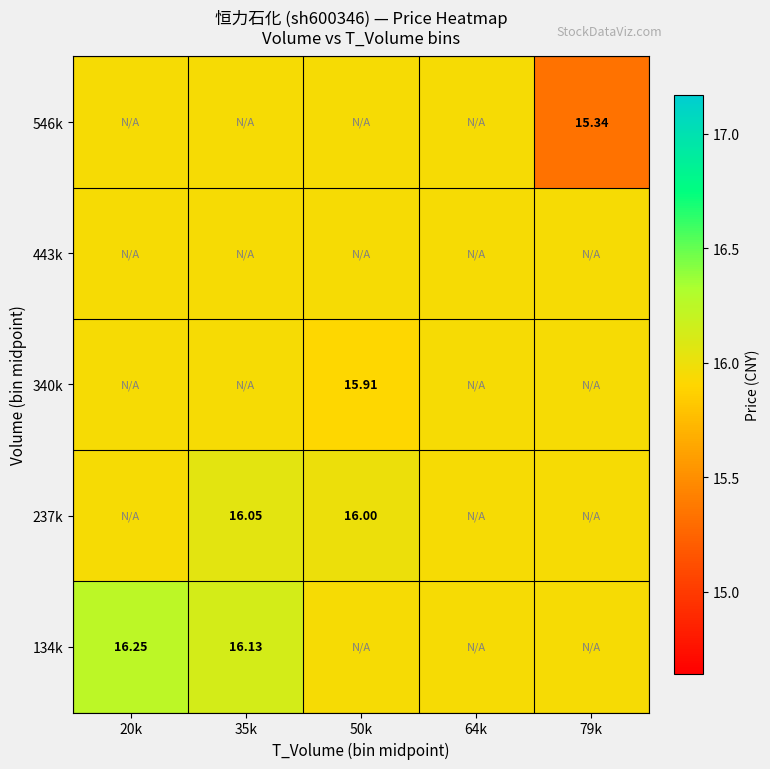

The 443k series shows 7.7 at 35k. True or false?

False